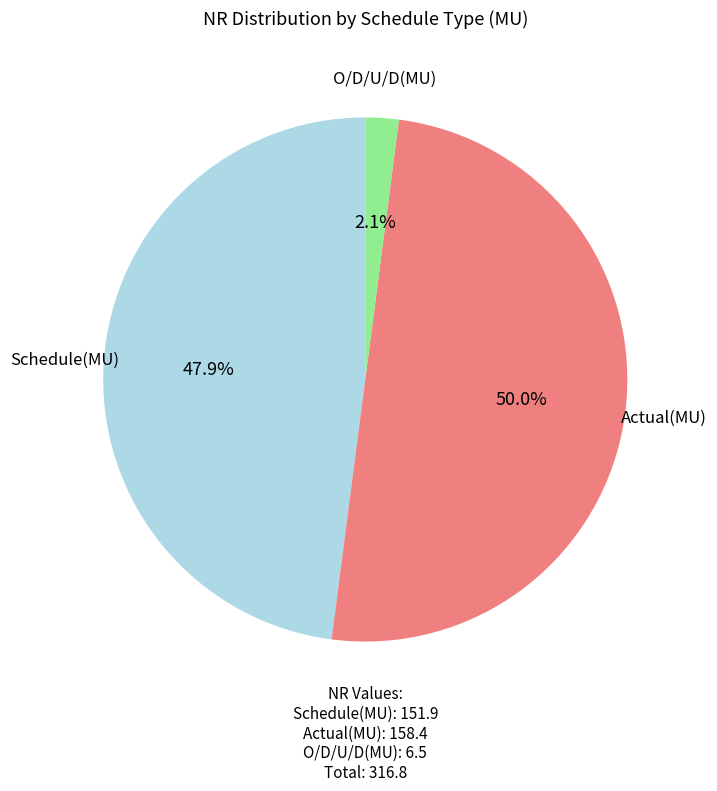

Do Actual(MU) and O/D/U/D(MU) together represent more than half of the pie?

Yes